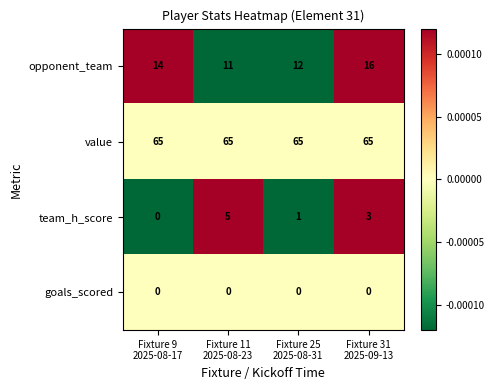

Reading left to right, extract all data points from this chart.

opponent_team: 14	11	12	16
value: 65	65	65	65
team_h_score: 0	5	1	3
goals_scored: 0	0	0	0